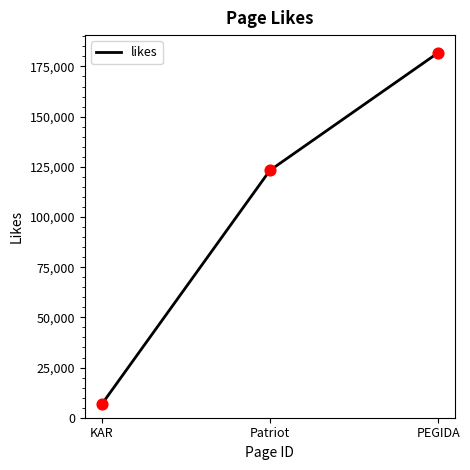

Between Patriot and KAR, which is larger?

Patriot